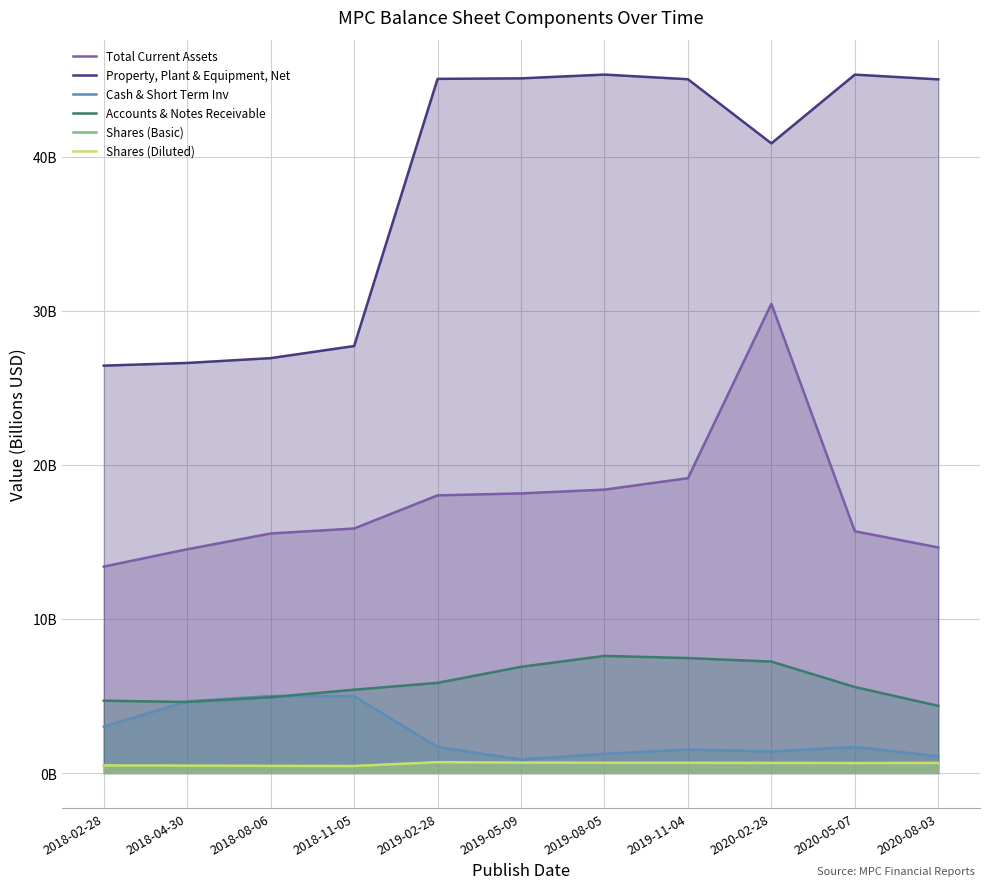

At which category does Shares (Basic) reach its first local valley?

2018-11-05